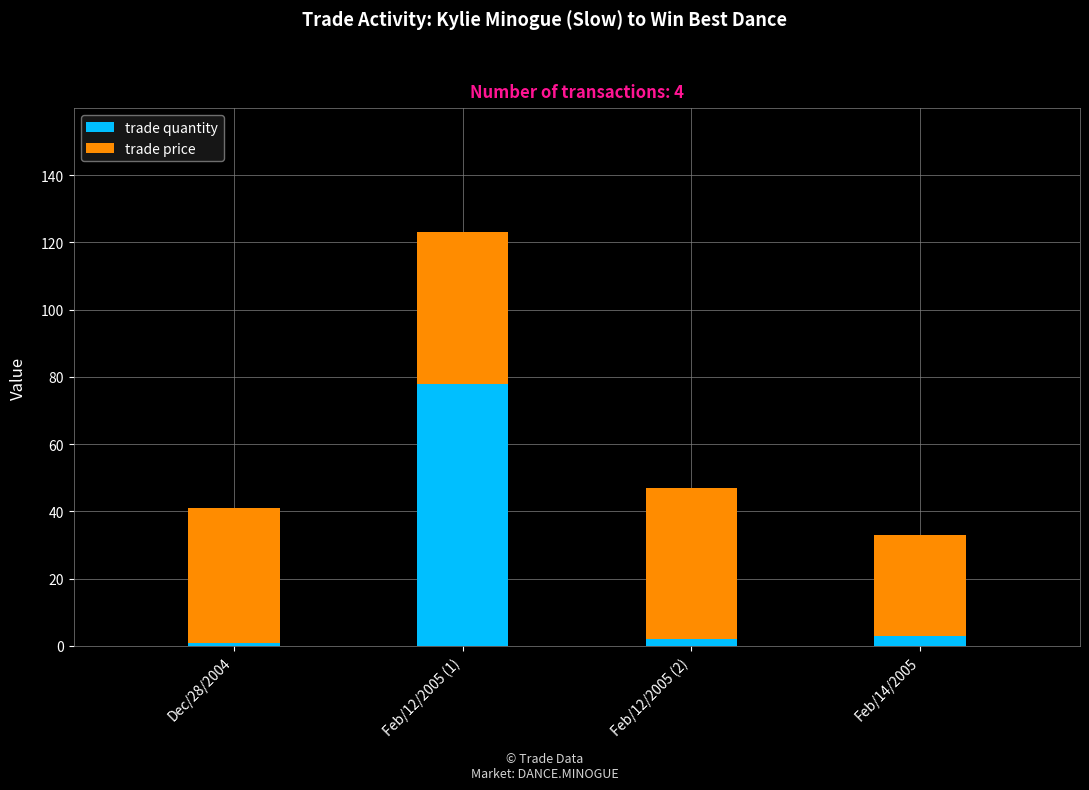

What is the sum of all trade quantity values?

84.0